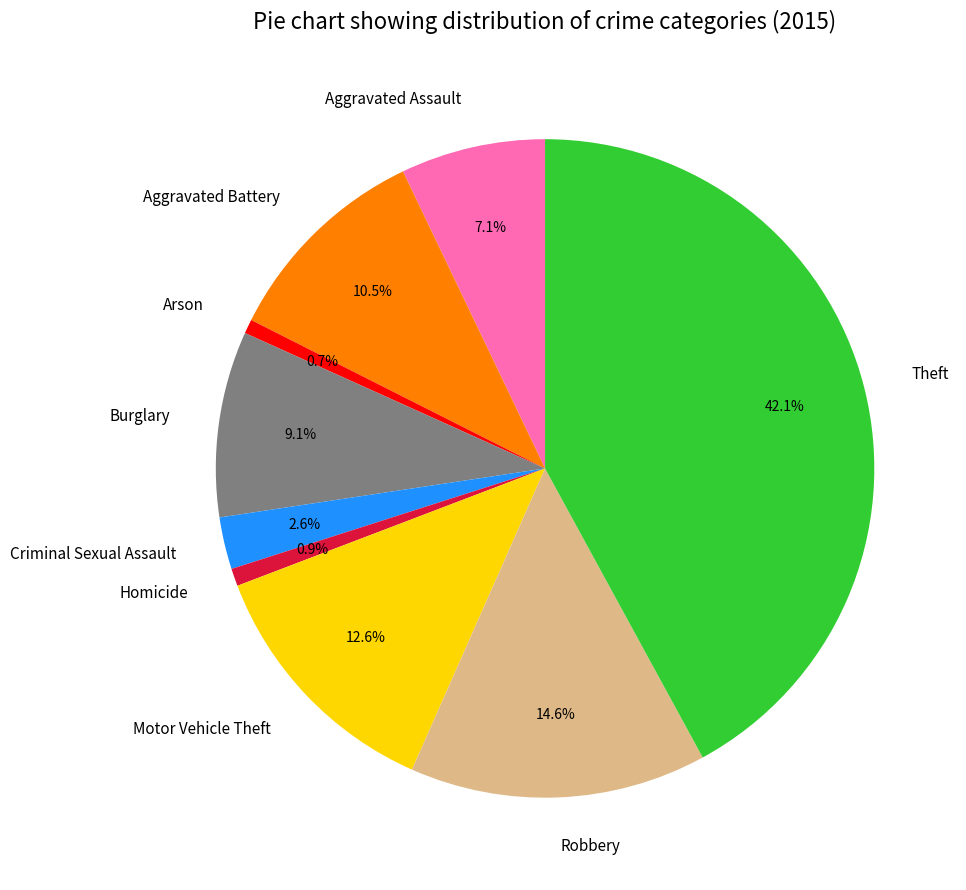

Which category has the biggest portion of the pie?

Theft